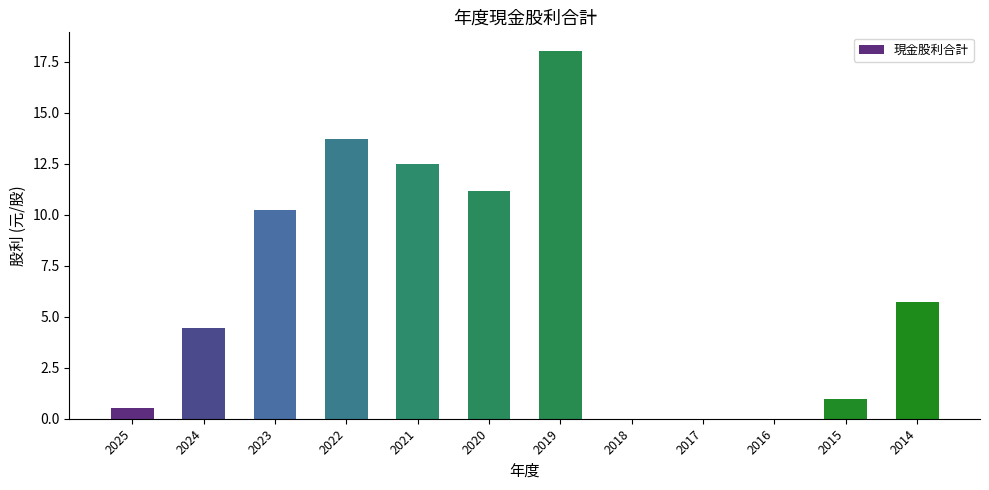

What is the sum of all values?

77.3